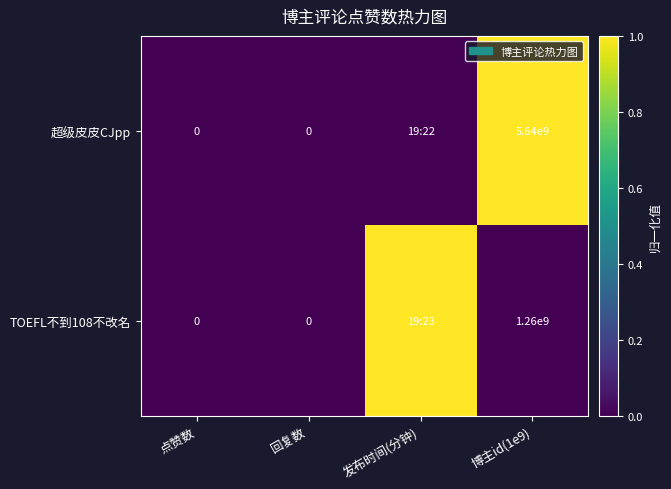

What is the difference between the maximum and minimum values in the 超级皮皮CJpp series?

1